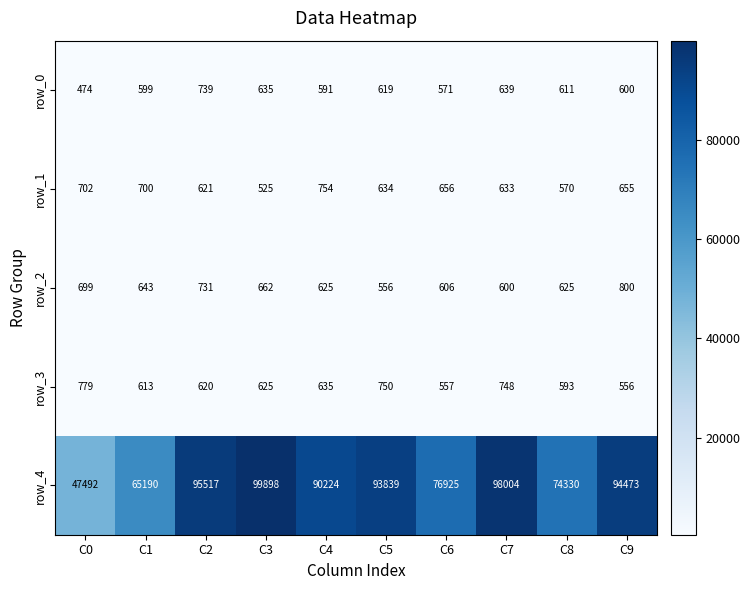

Reading left to right, what are all the values shown in this chart?

row_0: C0=474	C1=599	C2=739	C3=635	C4=591	C5=619	C6=571	C7=639	C8=611	C9=600
row_1: C0=702	C1=700	C2=621	C3=525	C4=754	C5=634	C6=656	C7=633	C8=570	C9=655
row_2: C0=699	C1=643	C2=731	C3=662	C4=625	C5=556	C6=606	C7=600	C8=625	C9=800
row_3: C0=779	C1=613	C2=620	C3=625	C4=635	C5=750	C6=557	C7=748	C8=593	C9=556
row_4: C0=47492	C1=65190	C2=95517	C3=99898	C4=90224	C5=93839	C6=76925	C7=98004	C8=74330	C9=94473